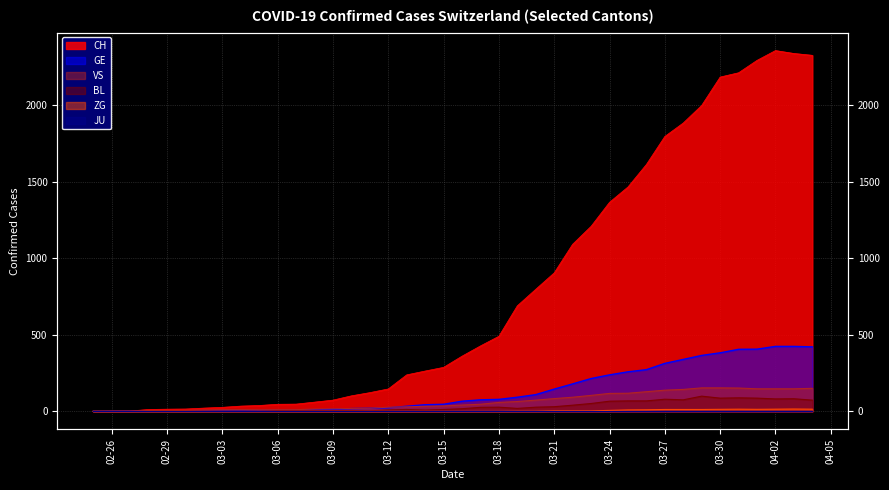

What is the total value across all series at 2020-03-20?

1007